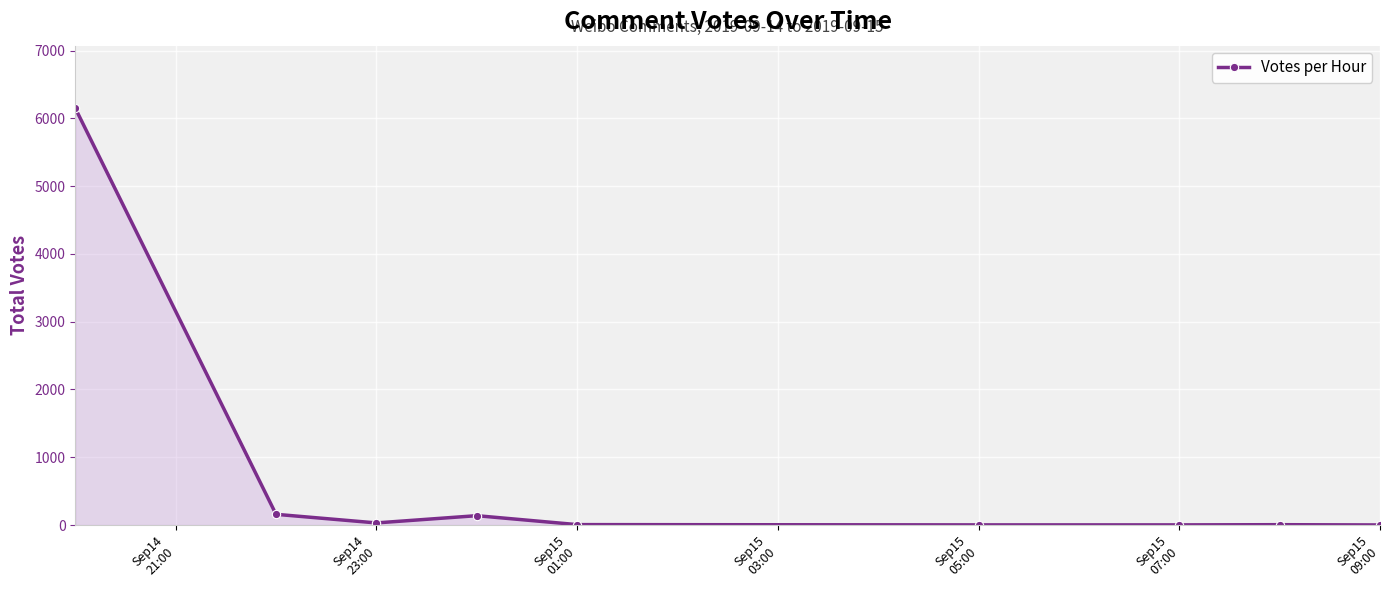

How many series are shown in this chart?

1